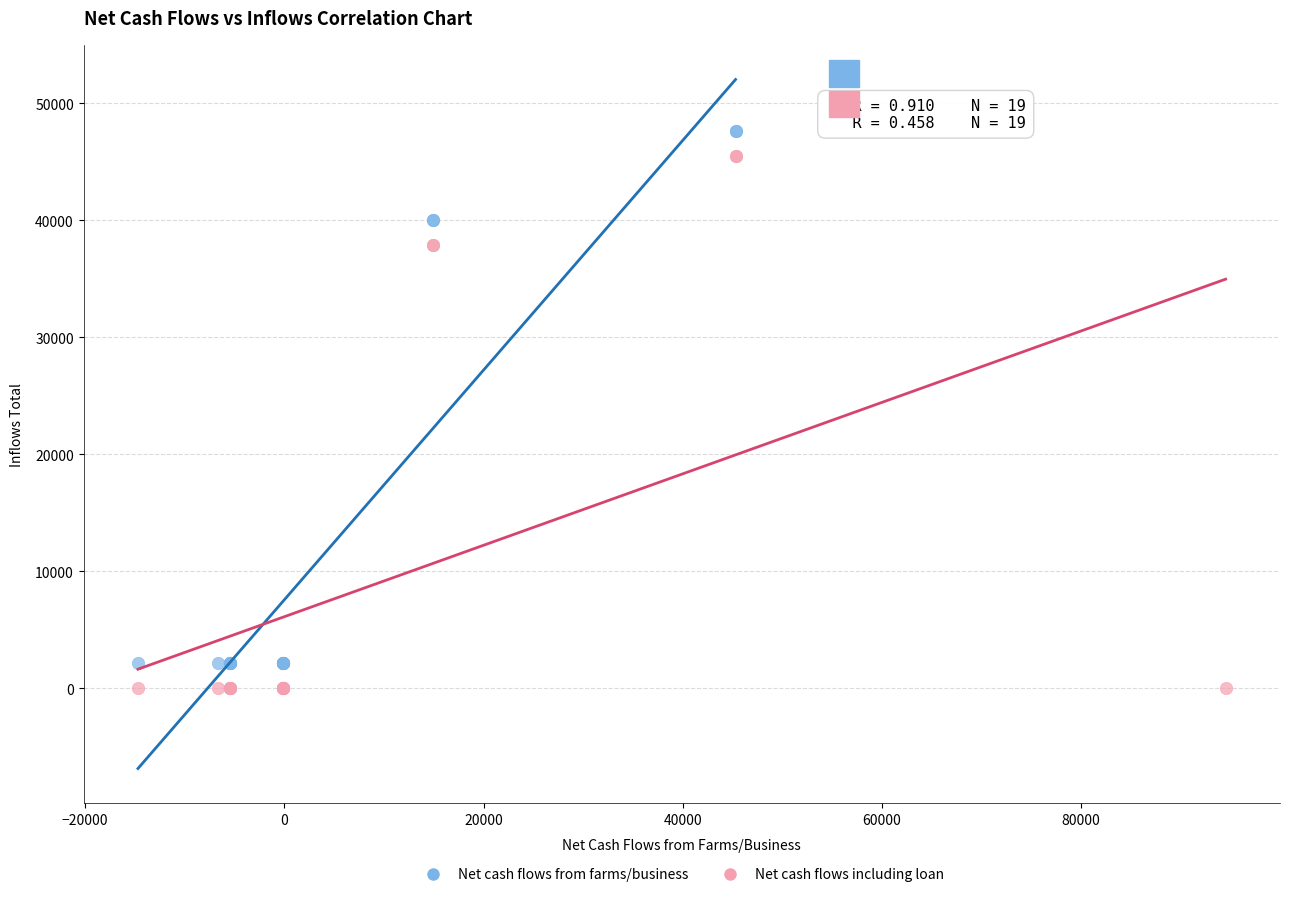

Which series reaches the minimum Y coordinate?

Net cash flows including loan